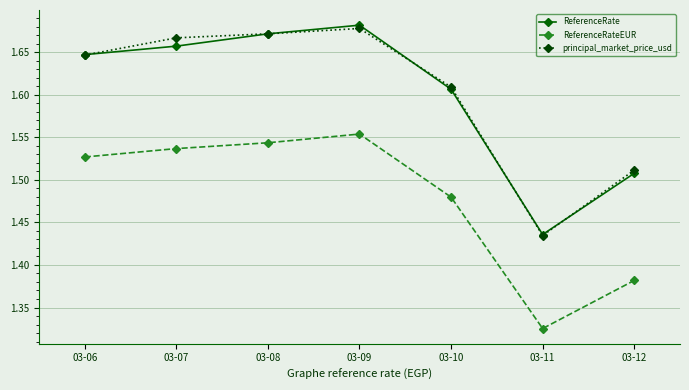

What is the difference between the maximum and minimum values in the ReferenceRateEUR series?

0.2